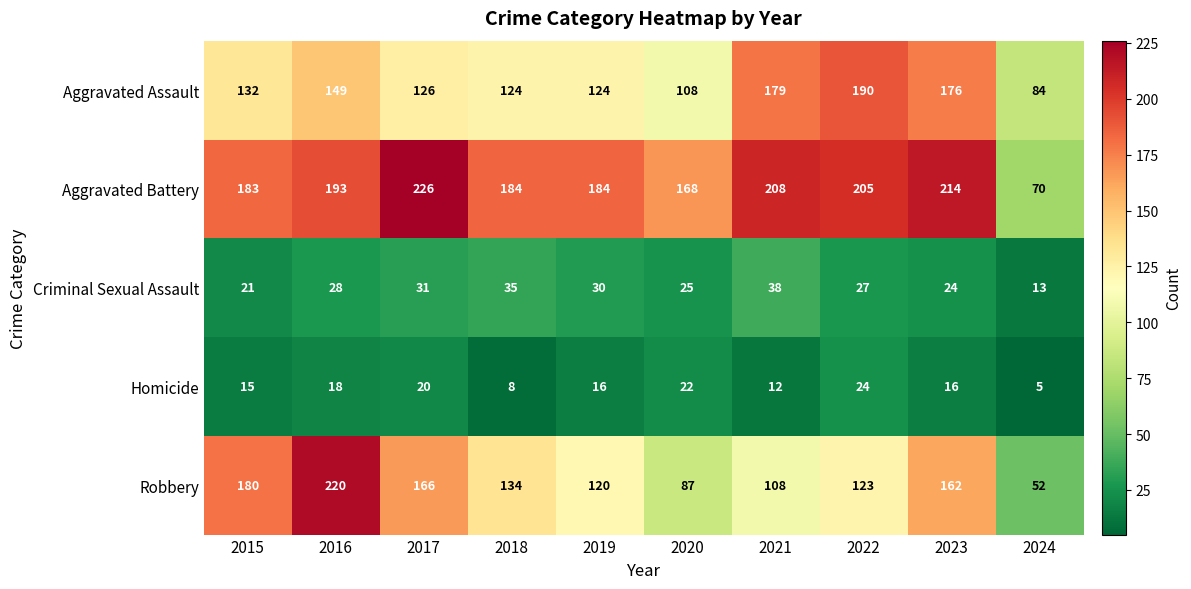

True or false: Criminal Sexual Assault has a value of 52 at 2019.

False